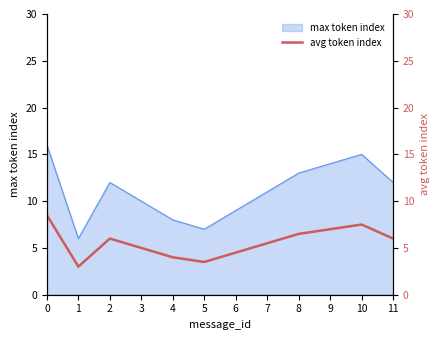

The chart shows a value of 7.5 at 10. True or false?

True